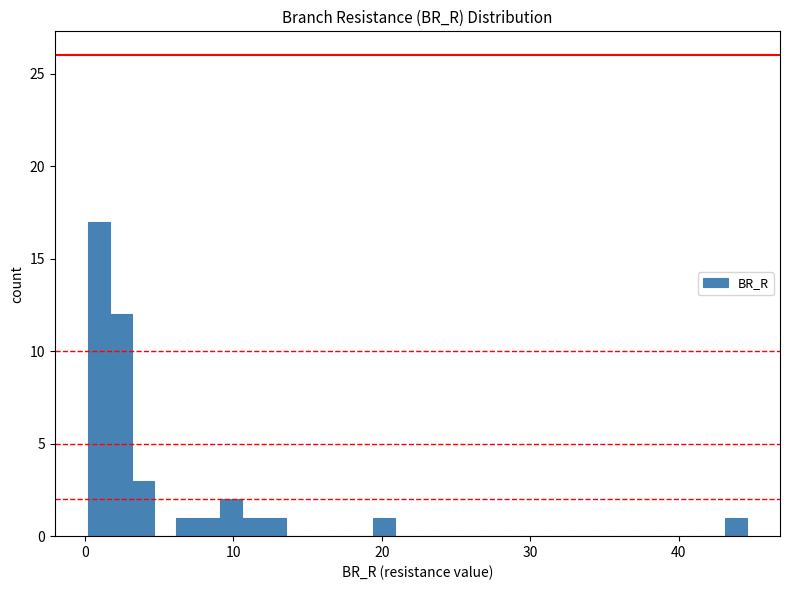

Read against the x-axis, roughly where is the centre of the tallest bar?

1